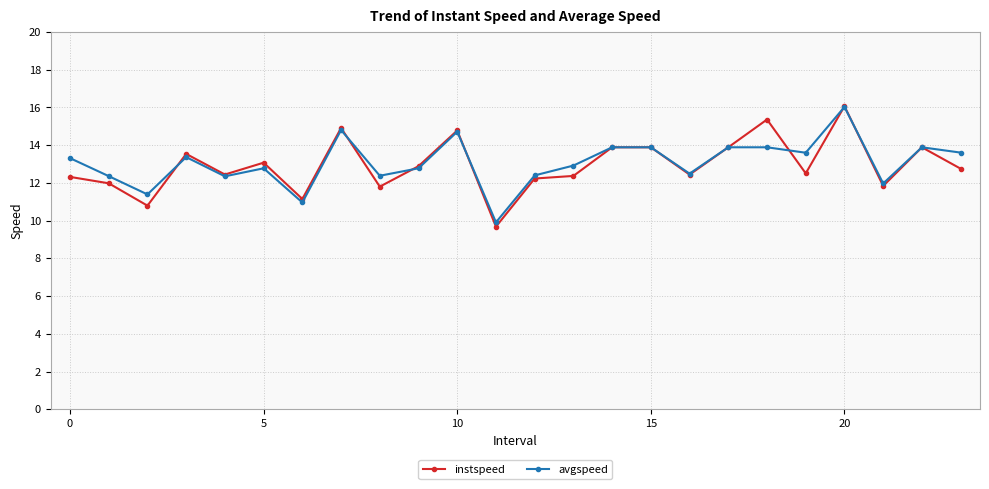

What is the difference between the second highest and second lowest values in the avgspeed series?

3.8